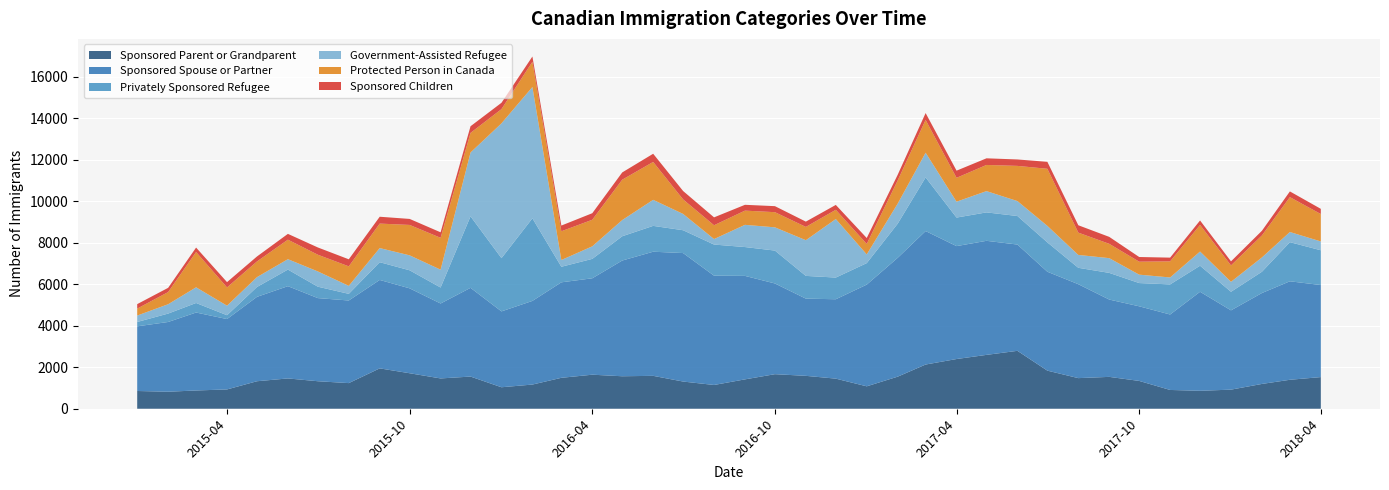

Reading left to right, transcribe all the data shown in this chart.

Sponsored Parent or Grandparent: 855	820	880	930	1325	1460	1325	1235	1945	1710	1460	1550	1035	1165	1490	1640	1565	1585	1310	1145	1415	1665	1585	1450	1080	1545	2130	2395	2595	2790	1835	1475	1535	1340	905	865	920	1195	1395	1525
Sponsored Spouse or Partner: 3115	3360	3755	3390	4065	4445	4005	3980	4260	4090	3610	4275	3655	4030	4600	4645	5575	5980	6190	5265	4985	4370	3720	3825	4900	5725	6430	5440	5495	5120	4765	4525	3725	3595	3635	4770	3820	4380	4745	4435
Privately Sponsored Refugee: 210	405	460	185	475	800	550	320	855	870	770	3445	2565	3980	750	935	1170	1245	1100	1500	1390	1585	1095	1045	1035	1645	2585	1375	1370	1375	1415	790	1285	1120	1450	1255	895	1025	1885	1675
Government-Assisted Refugee: 310	450	755	460	475	500	735	385	680	720	860	3075	6495	6325	325	605	780	1255	785	265	1070	1120	1720	2820	420	965	1190	765	1025	720	795	620	710	405	335	685	480	690	490	425
Protected Person in Canada: 335	585	1700	880	755	940	805	940	1180	1465	1535	945	685	1215	1385	1280	1945	1825	700	665	685	730	640	445	505	1115	1580	1150	1260	1695	2750	1075	690	625	775	1280	790	1060	1680	1320
Sponsored Children: 215	205	215	255	240	280	350	340	330	290	265	320	305	255	275	315	350	395	405	380	280	290	255	235	285	275	330	345	320	310	335	355	335	225	180	215	195	225	275	250